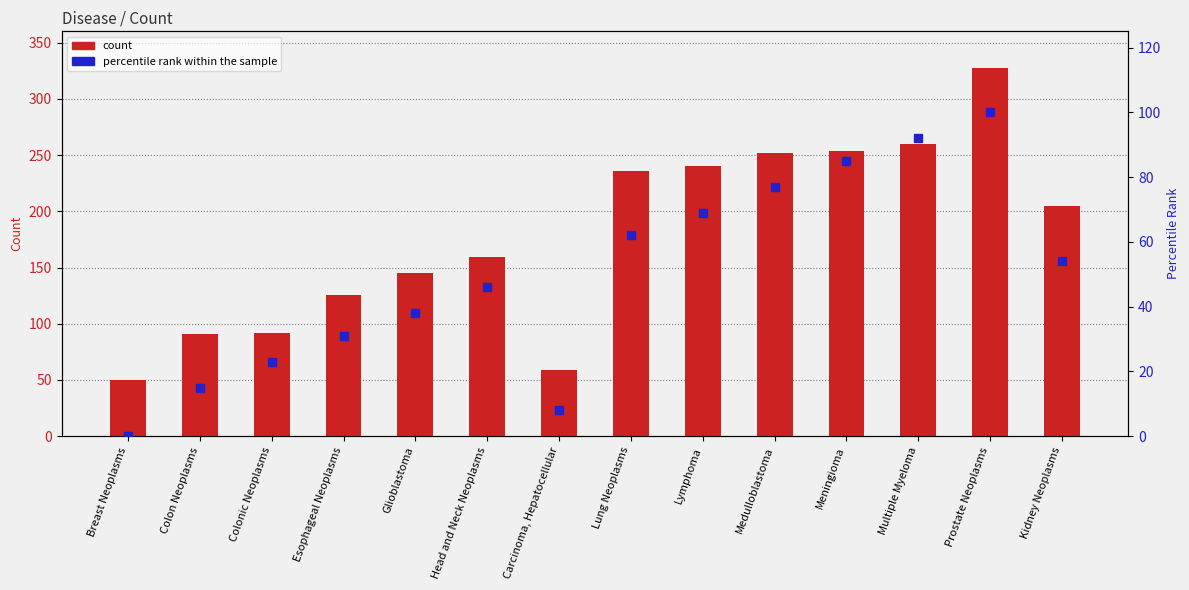

At how many categories does at least one series exceed 313?

1